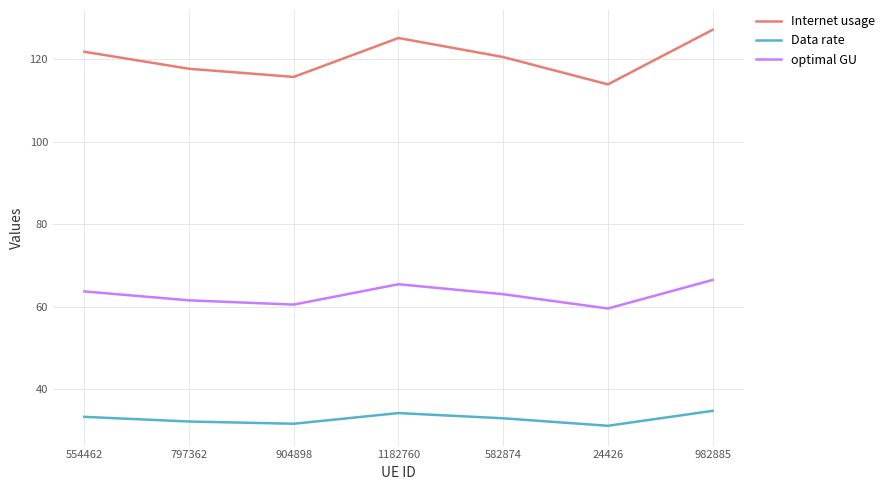

Is the value of Data rate at 904898 greater than the value of Internet usage at 982885?

No